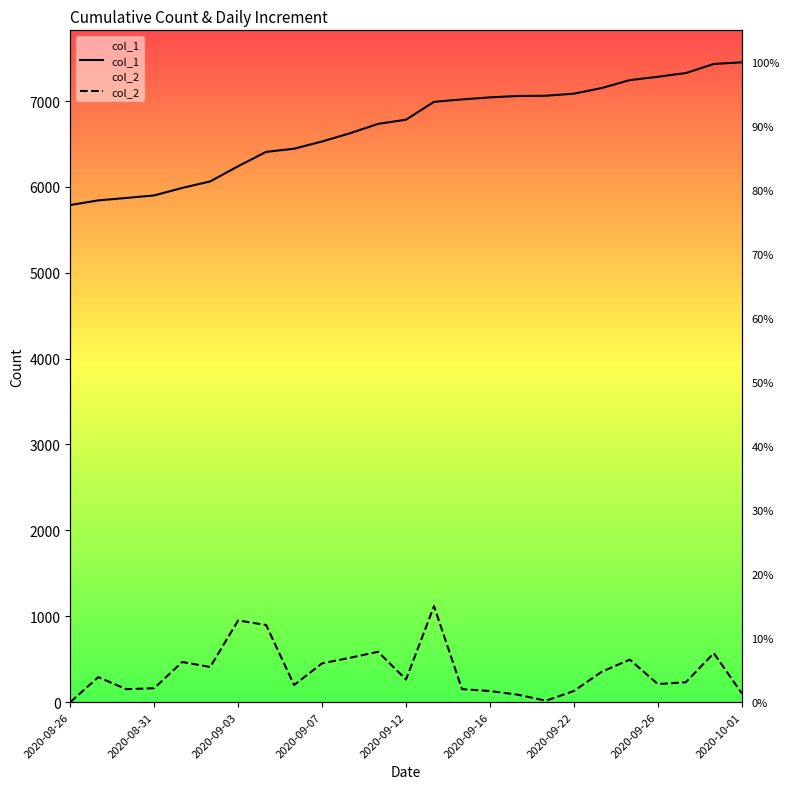

What is the spread (max minus min) of values at 14?

6868.5